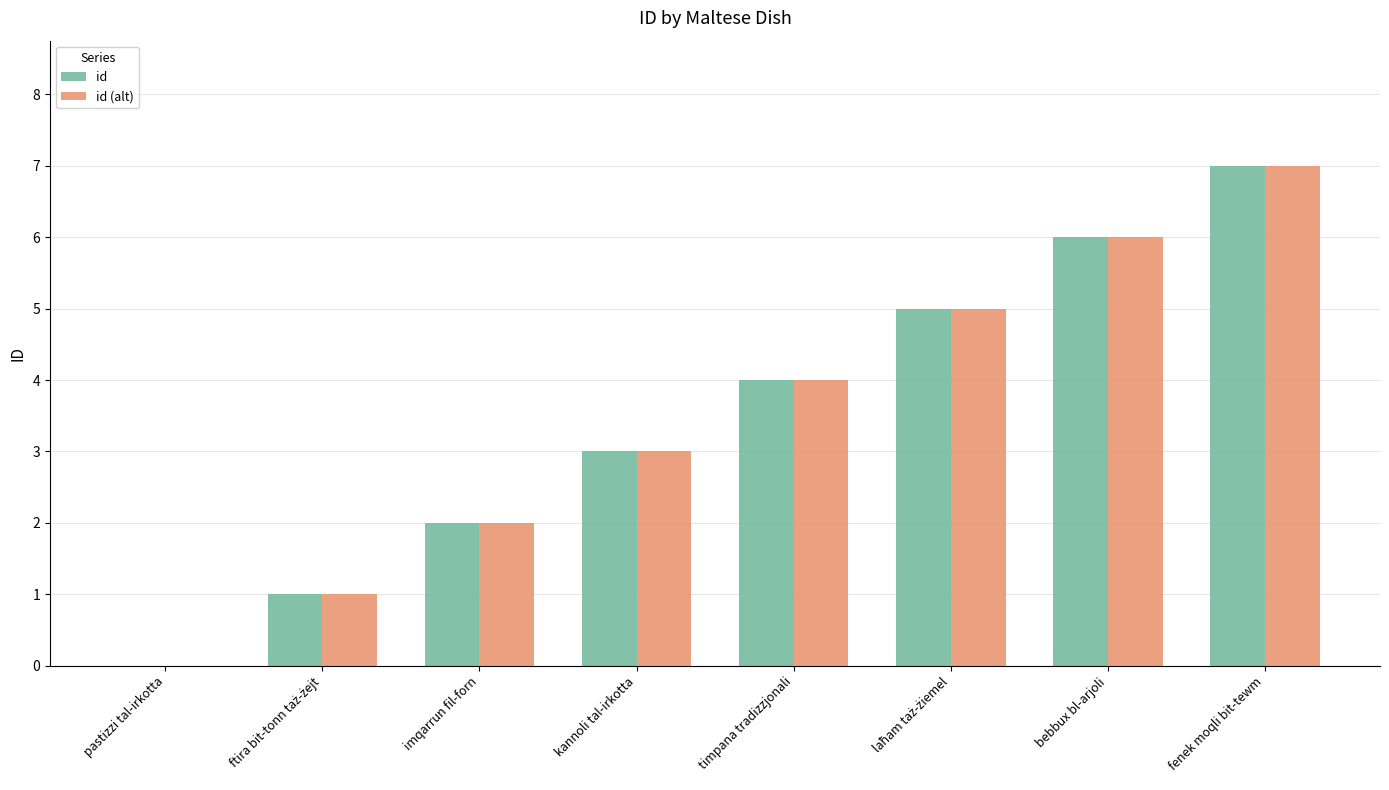

What is the sum of all id (alt) values?

28